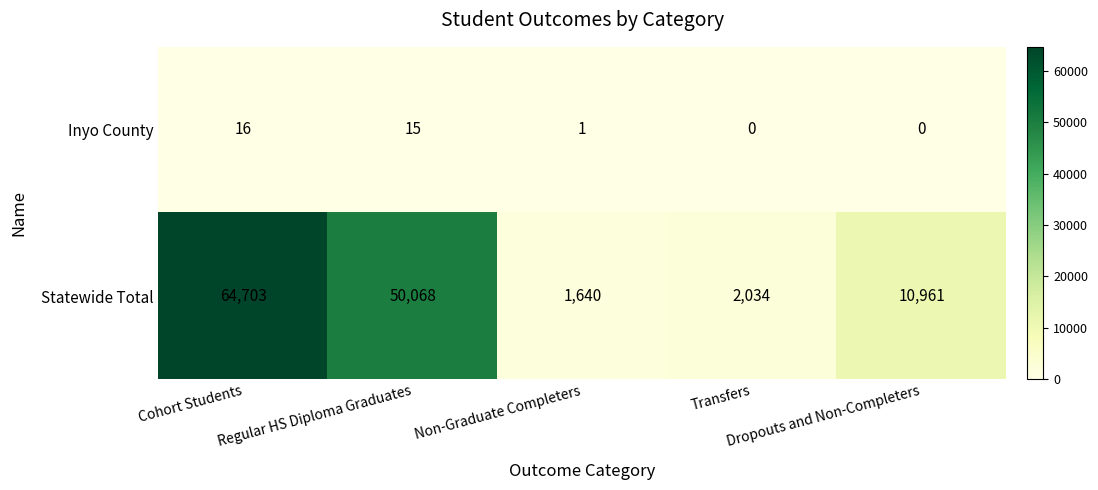

Count the number of categories in the chart.

5